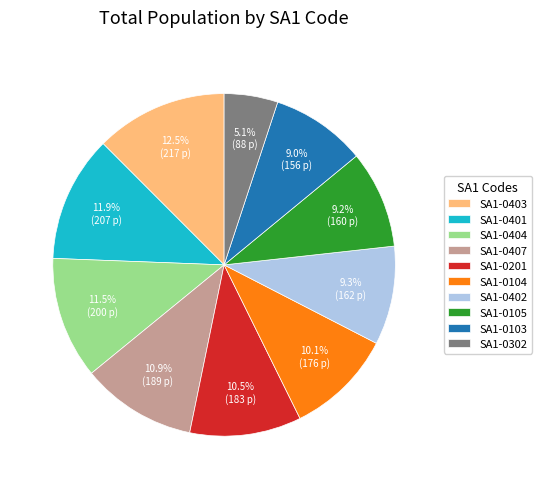

What is the ratio of the value at SA1-0201 to the value at SA1-0103?

1.2